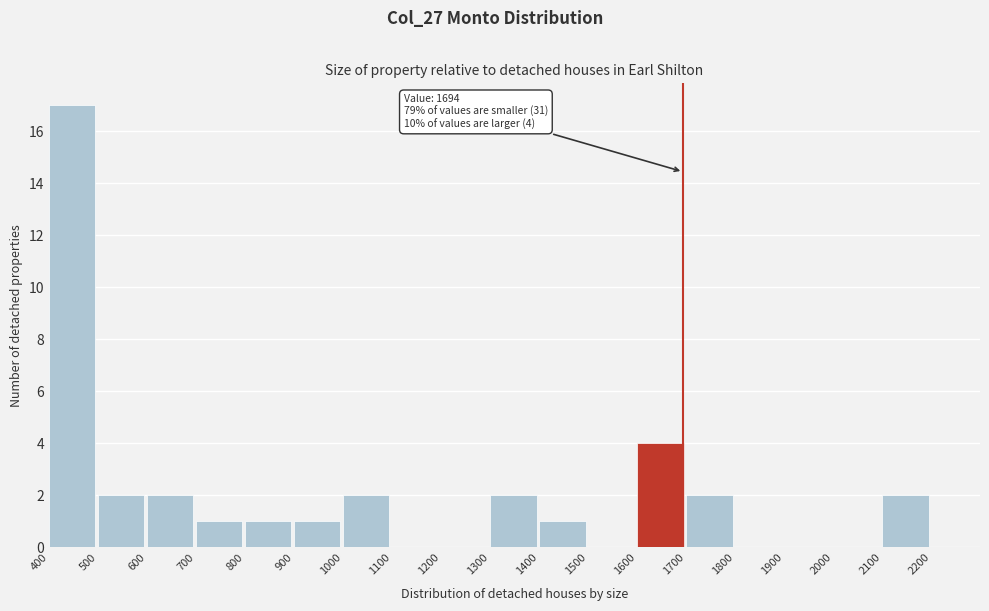

Over which range of the x-axis is the bar tallest?

400 to 500